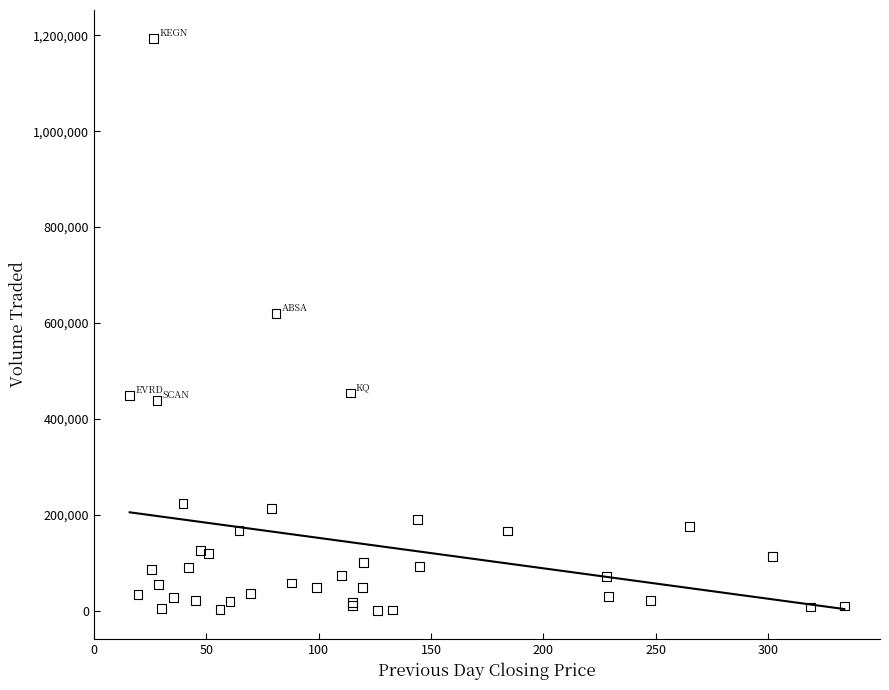

What Y value in the scatter plot is closest to 596750?

619900